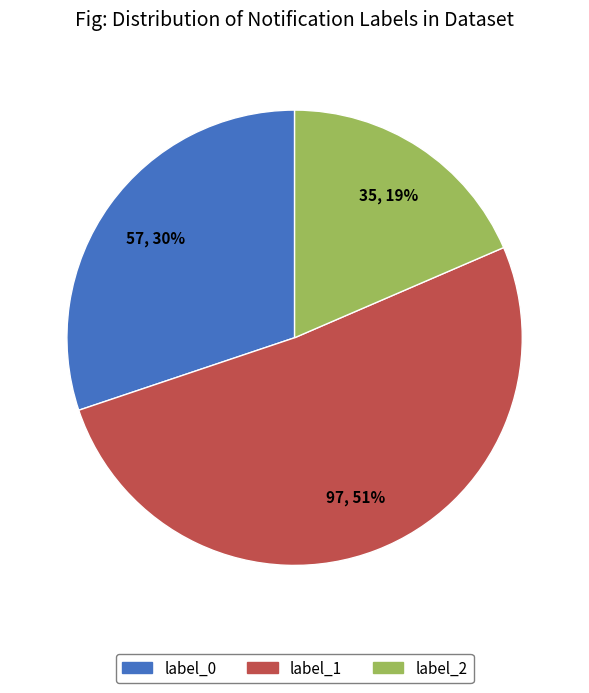

To the nearest percent, what portion does label_1 represent?

51%